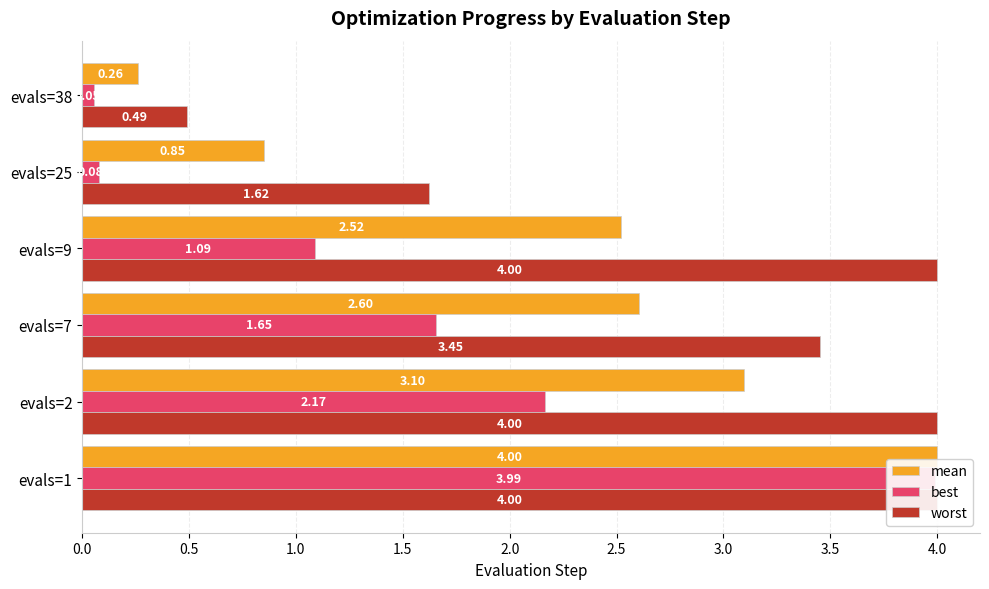

Rank the series by their average value, from lowest to highest.

best, mean, worst